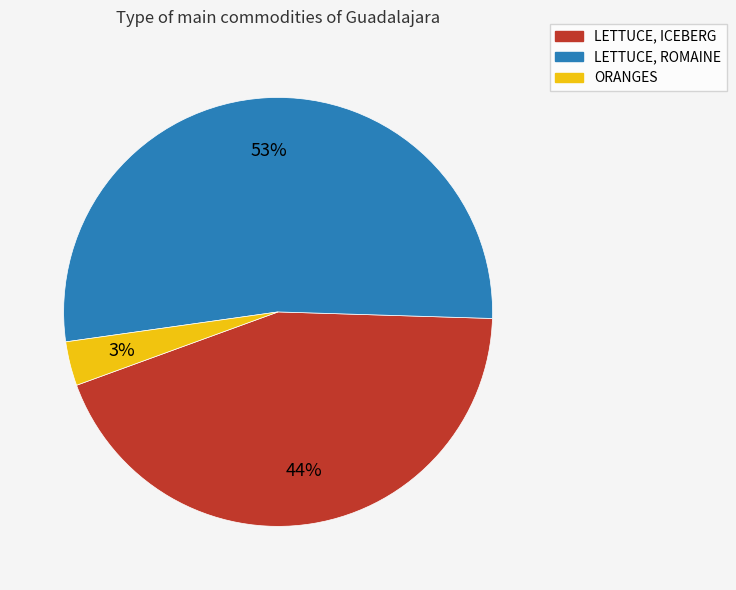

Rank the categories by value from highest to lowest.

LETTUCE, ROMAINE, LETTUCE, ICEBERG, ORANGES